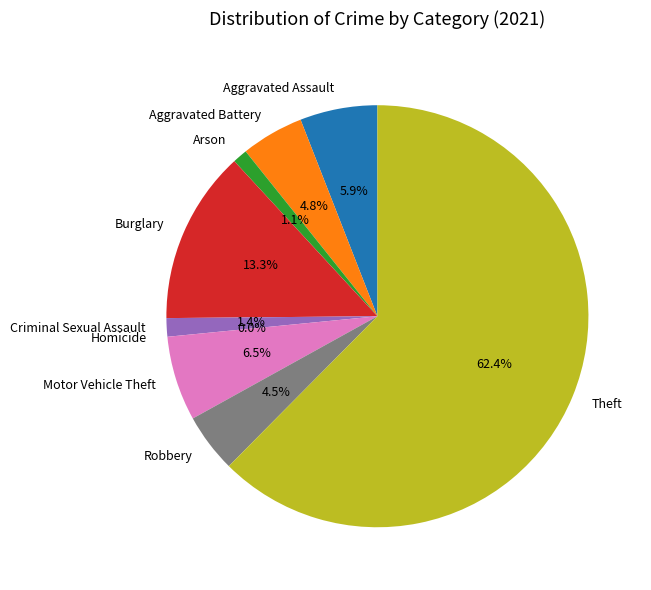

To the nearest percent, what is the difference between the Aggravated Battery and Motor Vehicle Theft slice percentages?

2%